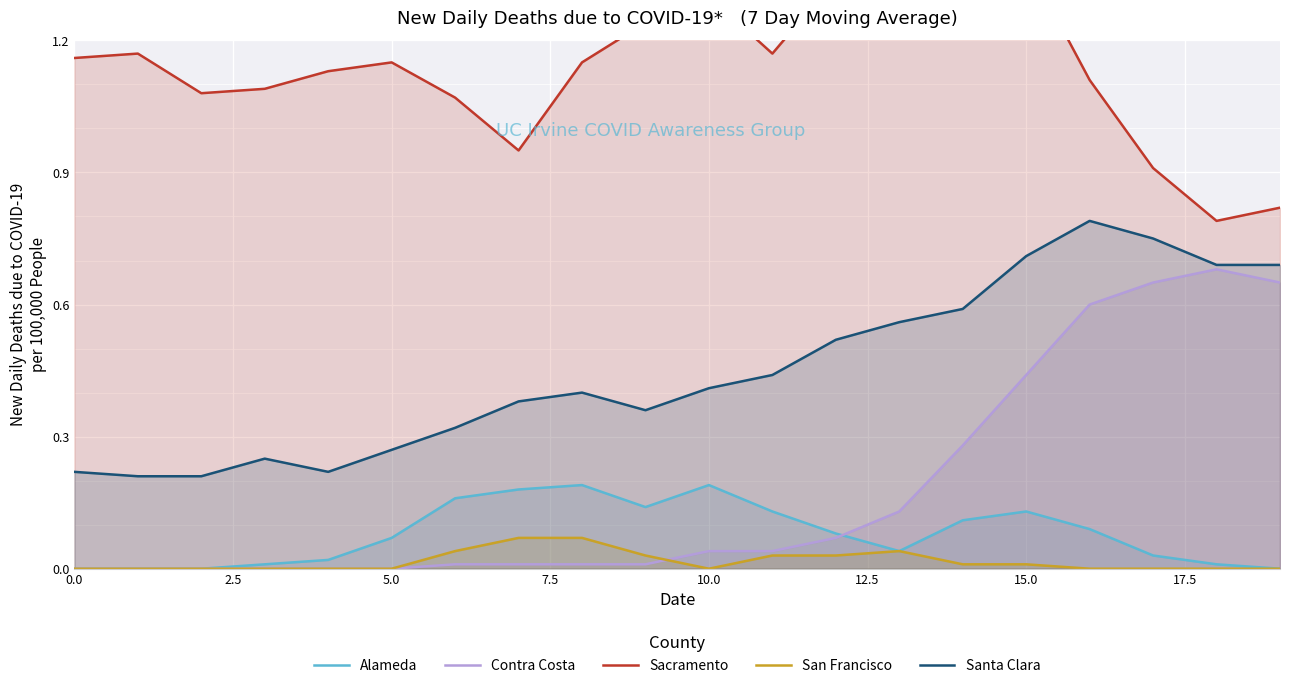

At which category is the sum across all series the highest?

15